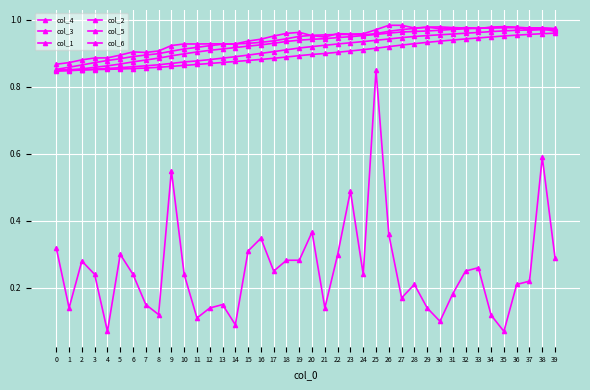

Does the chart have visible grid lines?

Yes